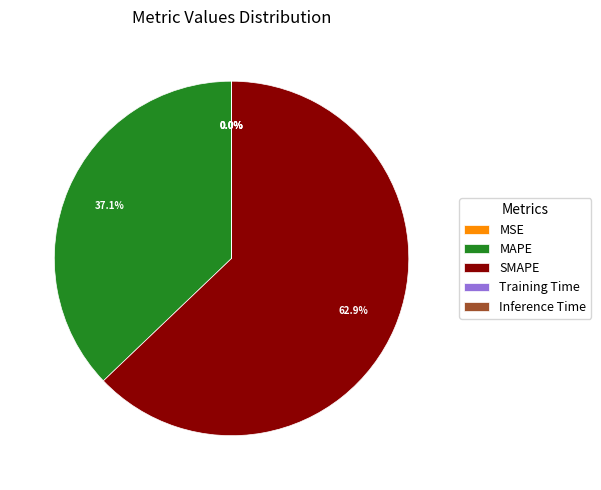

True or false: MAPE accounts for 27% of the total.

False